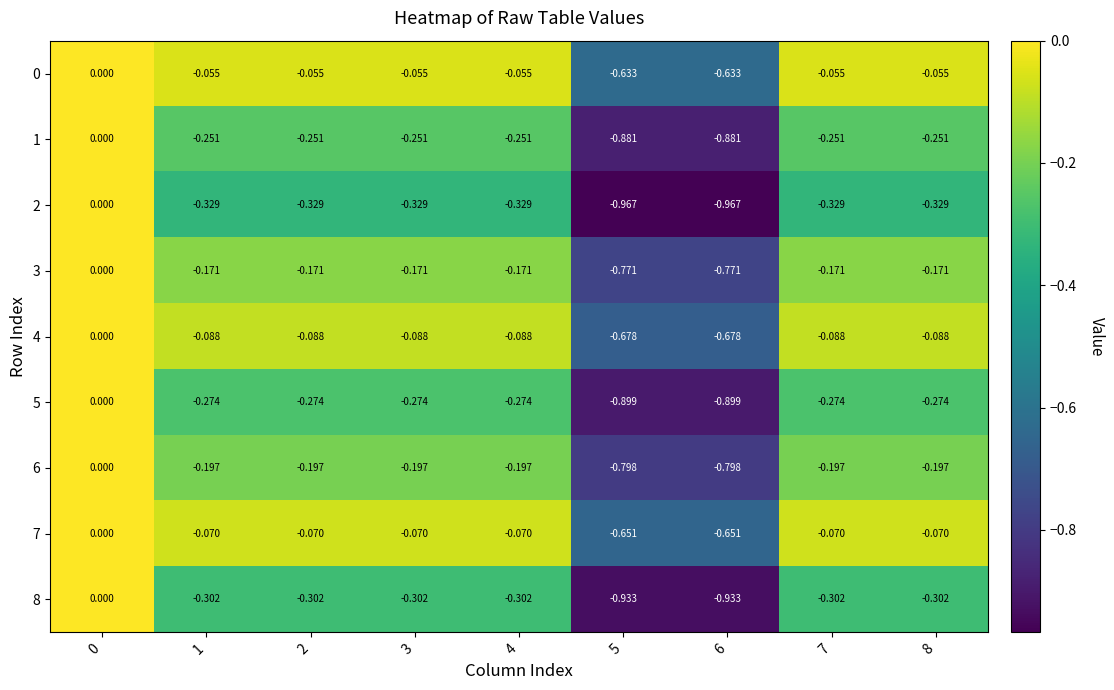

Is the value of 4 at 3 greater than the value of 2 at 5?

Yes